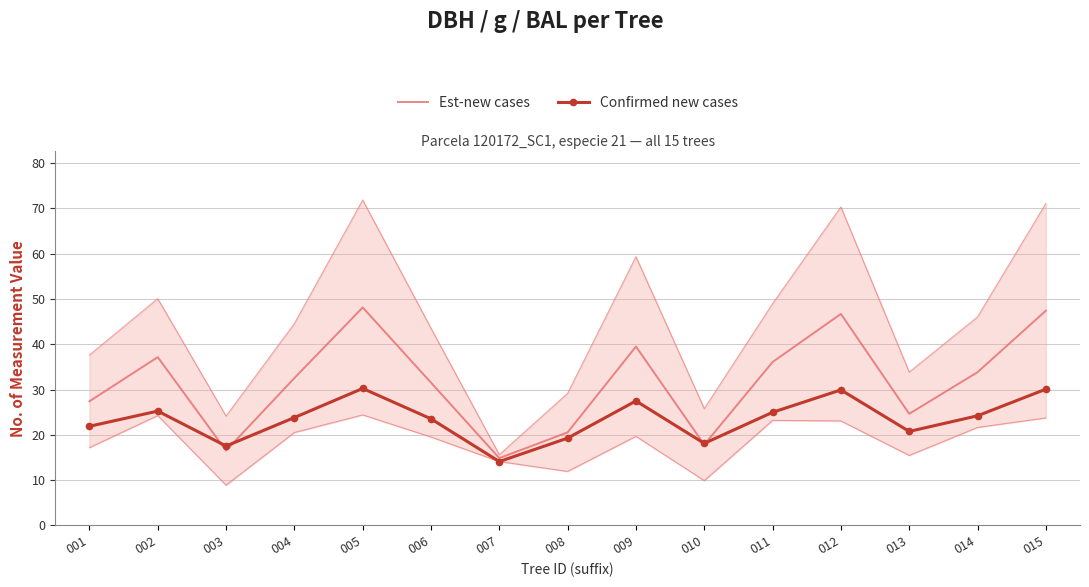

Between 010 and 003, which is larger?

010